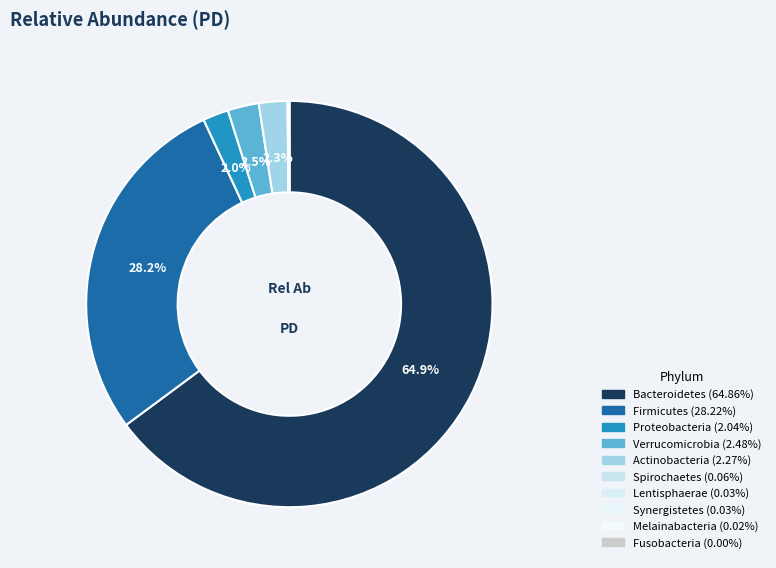

What is the majority slice?

p__Bacteroidetes